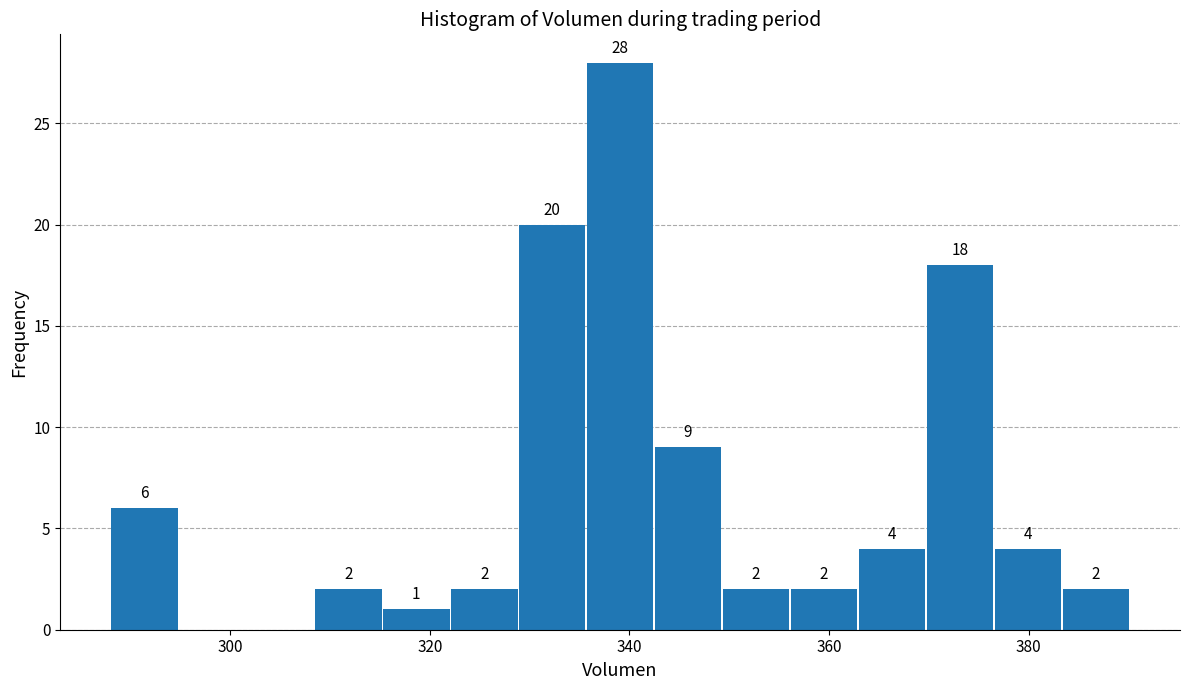

Around what value on the x-axis is the tallest bar? Give the approximate position of its centre, as read against the axis.

340